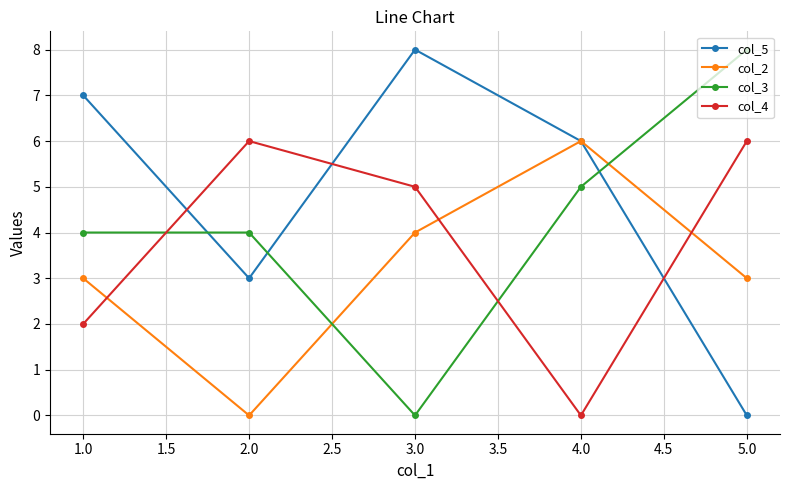

Where do col_4 and col_3 first cross each other?

1.0 and 2.0